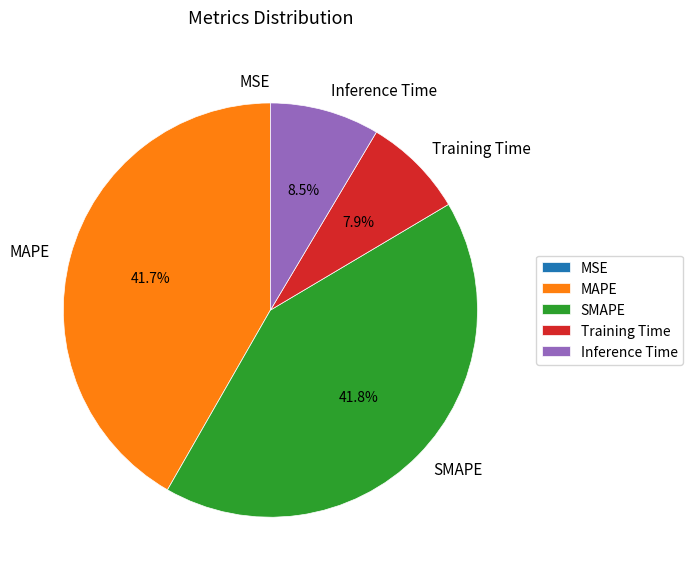

Which has a higher value, MAPE or Inference Time?

MAPE